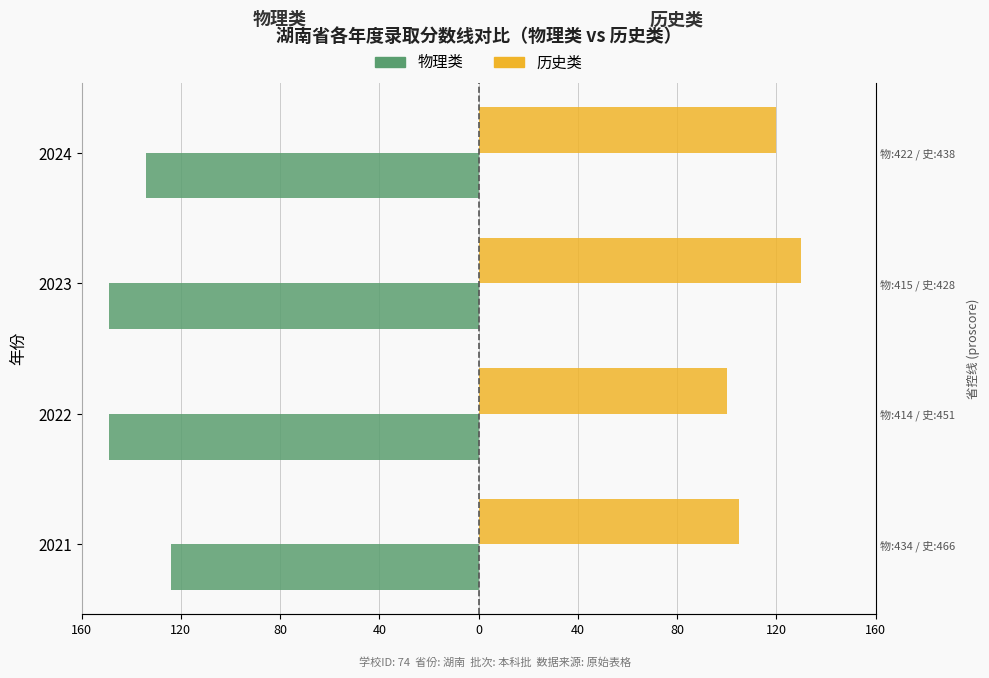

What are all the series names shown in the legend?

物理类 (min_diff), 历史类 (min_diff)